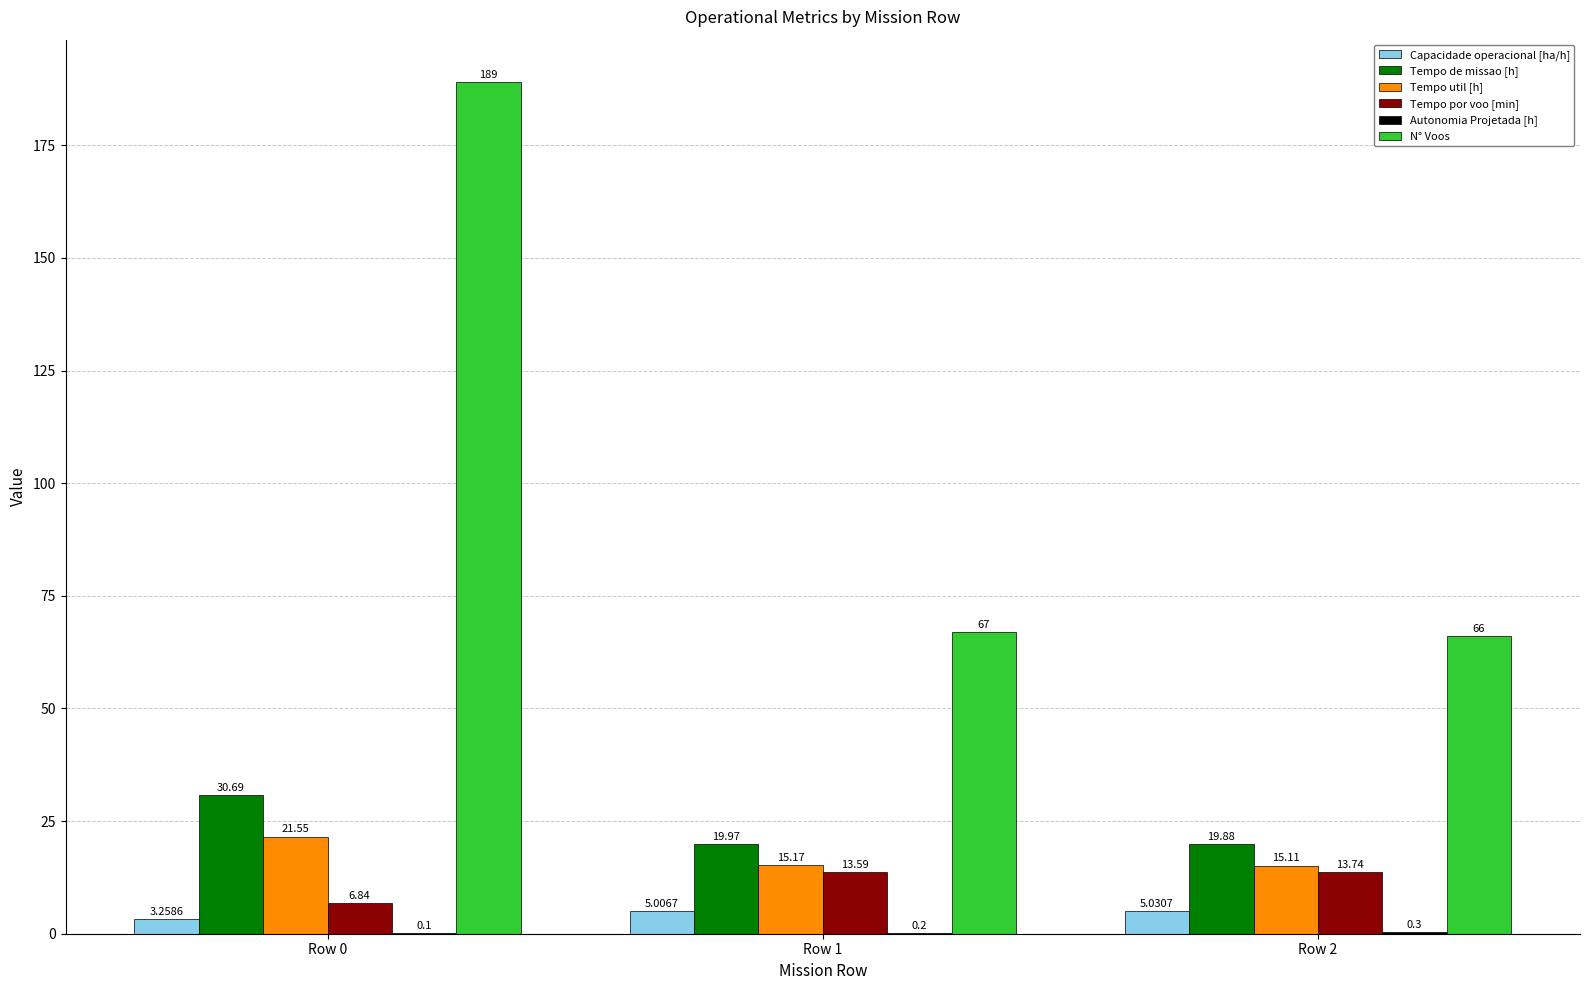

Which series changed the most between Row 0 and Row 1?

N° Voos